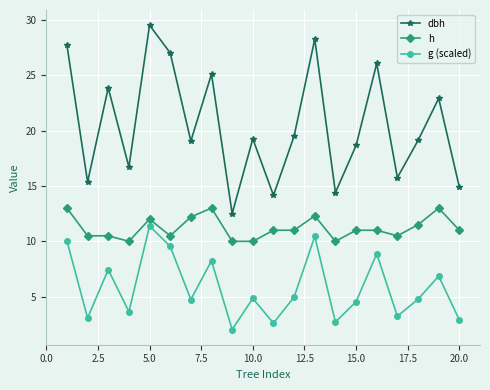

True or false: h and dbh cross at least once.

False